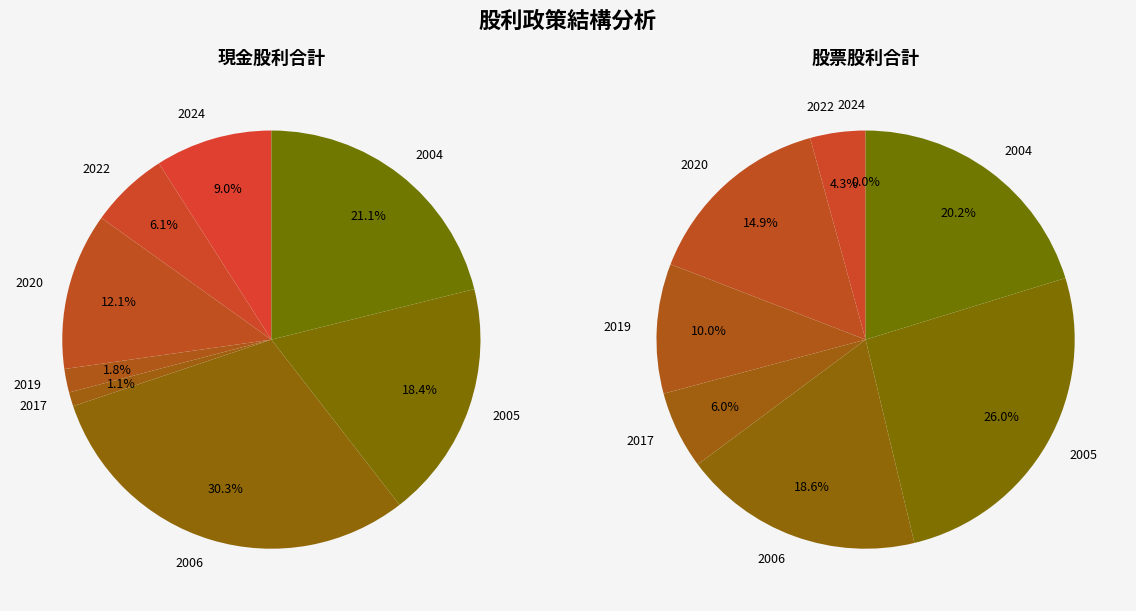

Is it true that 2024 is 9% of the pie?

True